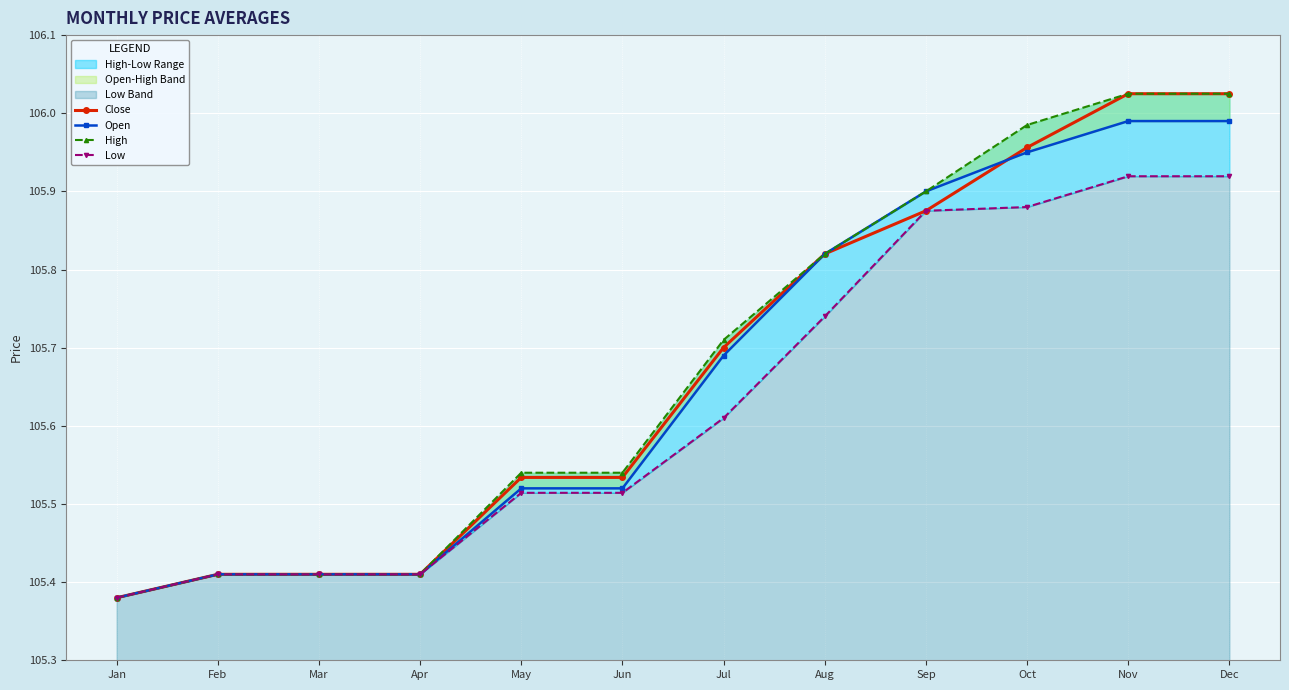

True or false: Open has a value of 105.4 at Apr.

True